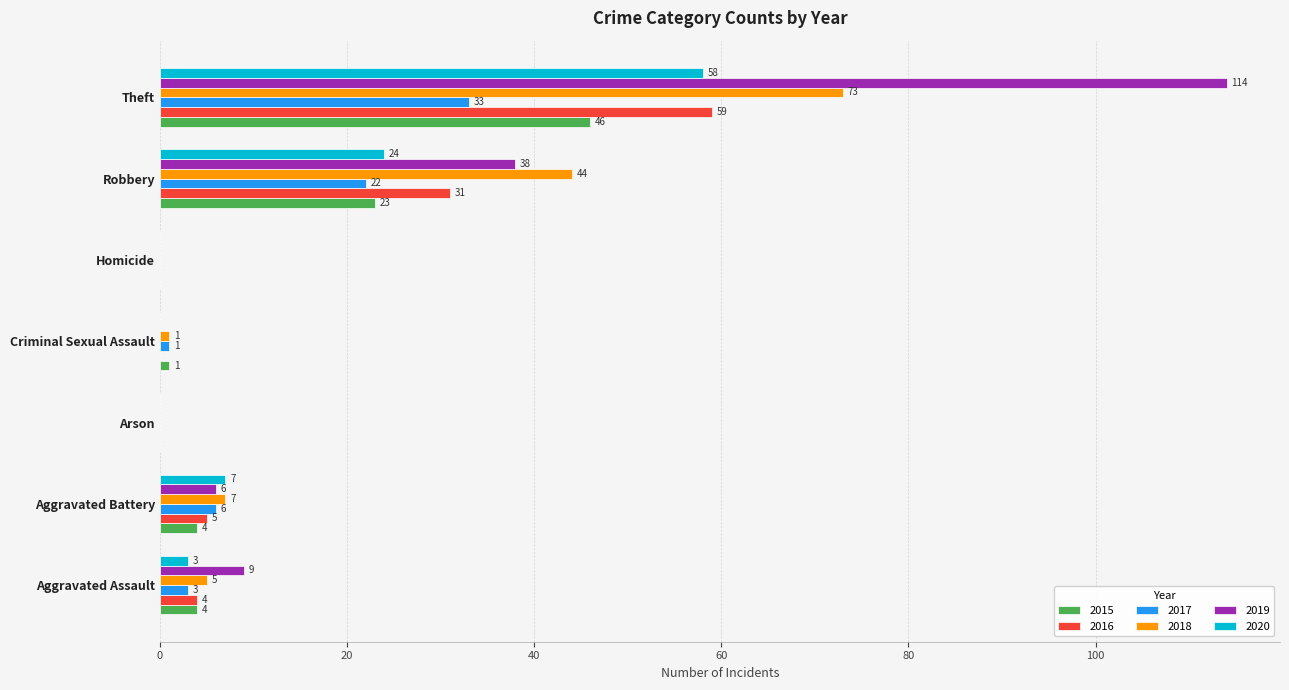

What is the average value of the 2017 series?

9